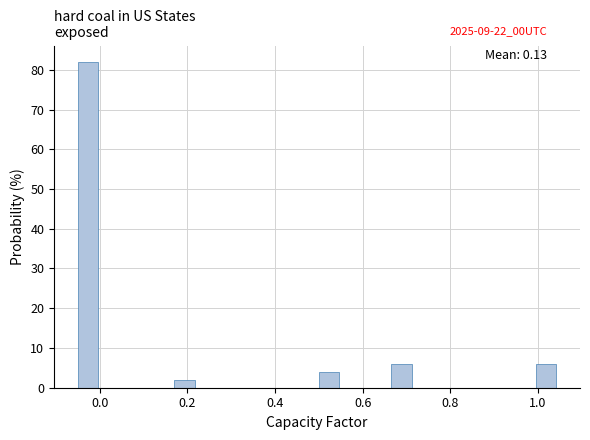

Read against the x-axis, roughly where is the centre of the tallest bar?

-0.02